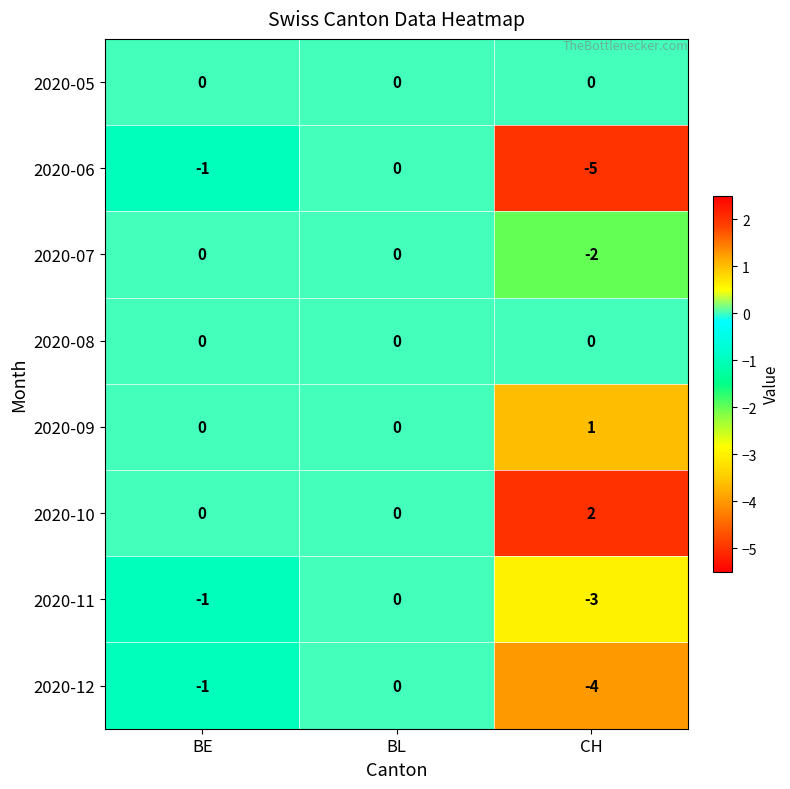

Reading left to right, list all the values displayed in this chart.

2020-05: 0	0	0
2020-06: -1	0	-5
2020-07: 0	0	-2
2020-08: 0	0	0
2020-09: 0	0	1
2020-10: 0	0	2
2020-11: -1	0	-3
2020-12: -1	0	-4